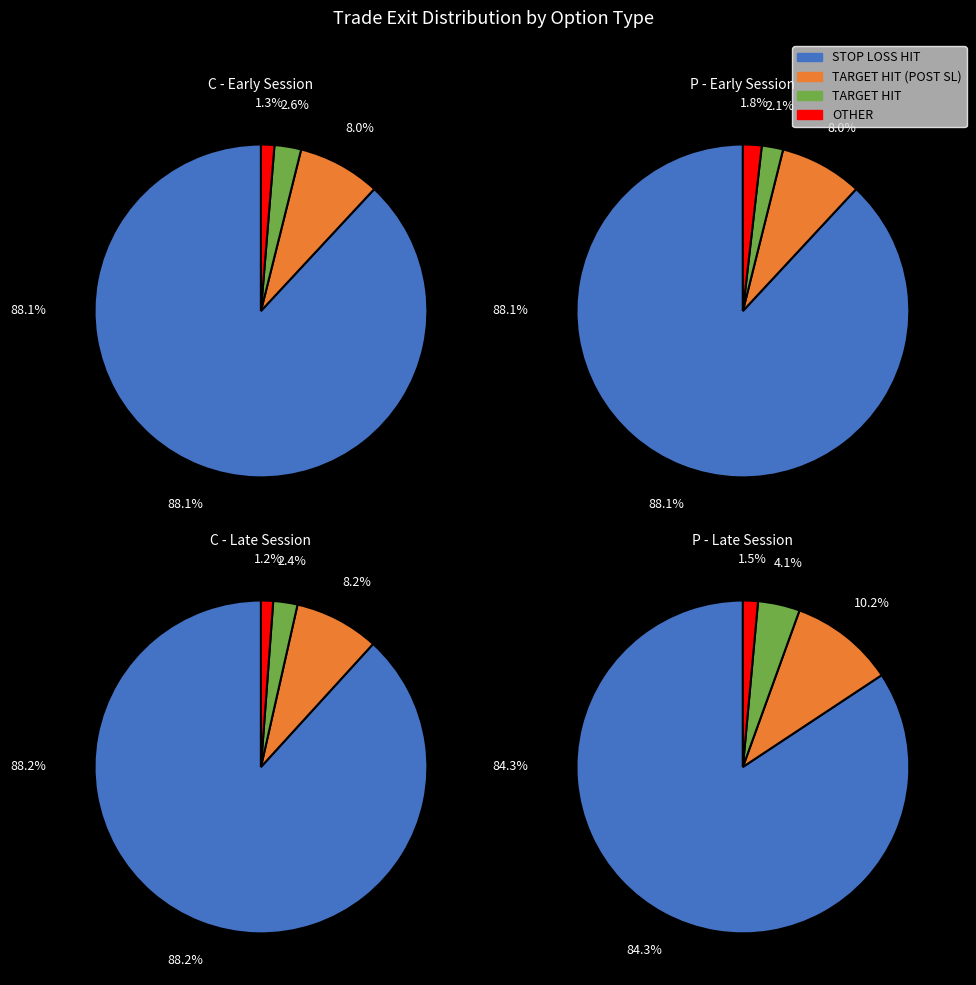

Is it true that 11 is 17% of the pie?

False